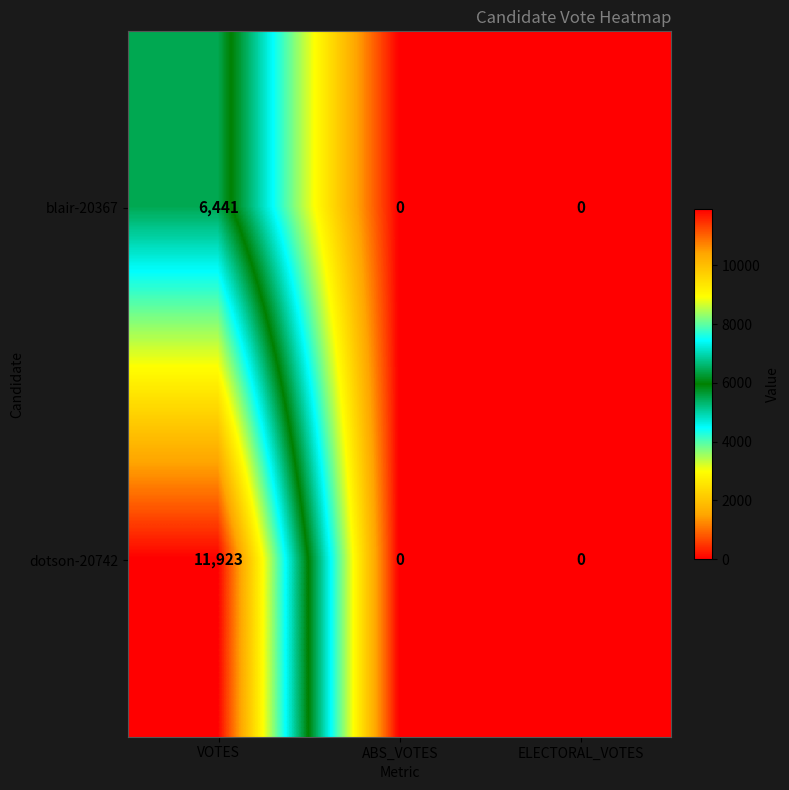

The blair-20367 series shows -3538 at ELECTORAL_VOTES. True or false?

False